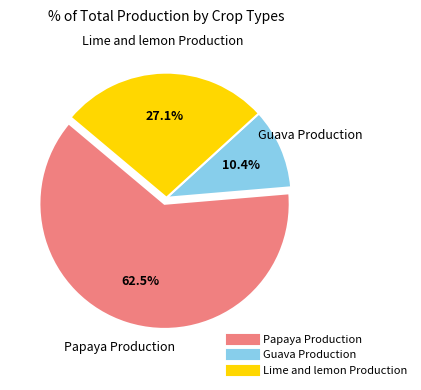

Between Lime and lemon Production and Papaya Production, which is larger?

Papaya Production